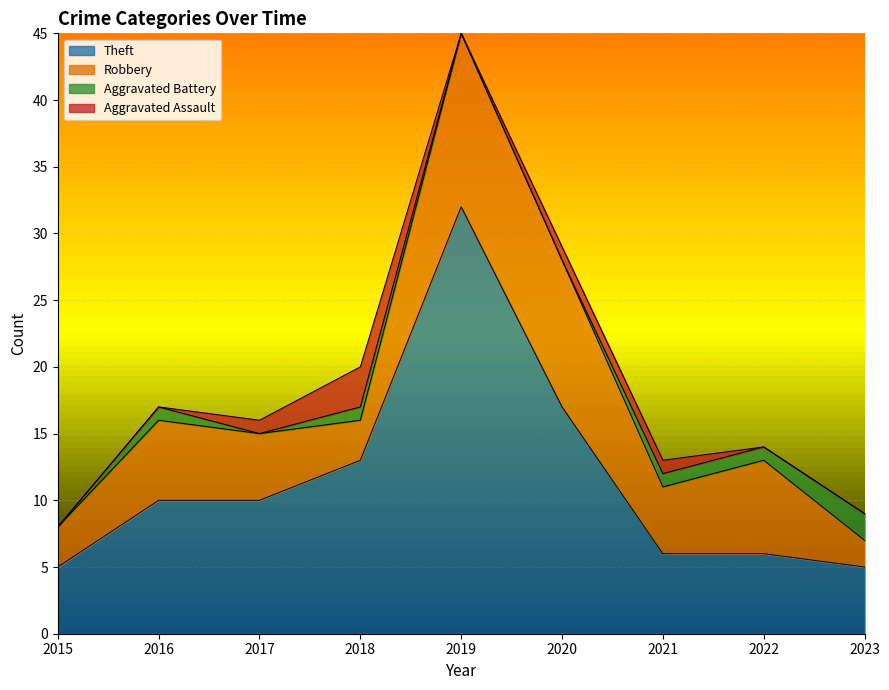

True or false: Aggravated Assault and Robbery intersect in this chart.

False